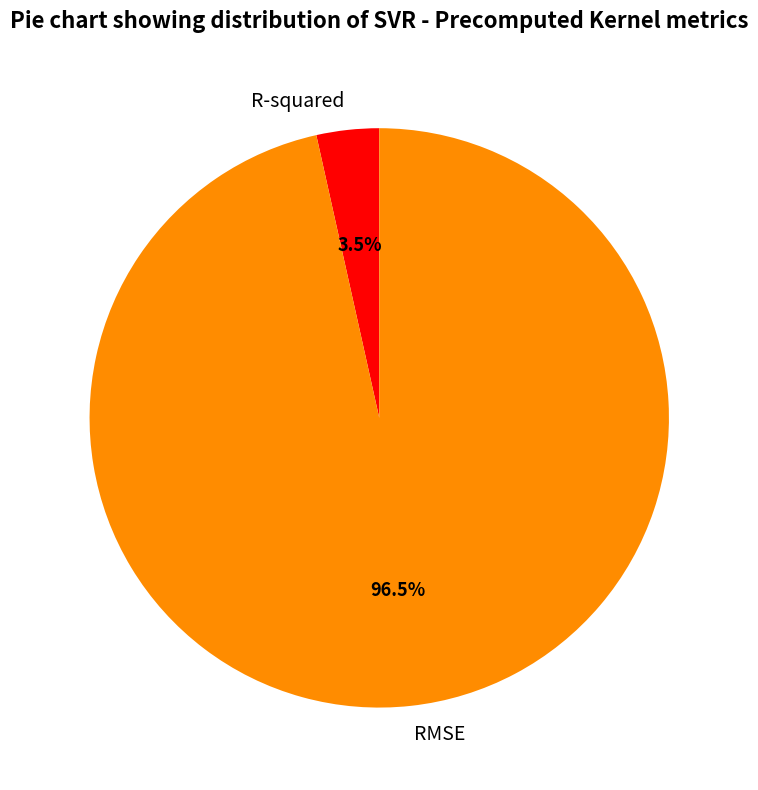

Between R-squared and RMSE, which is larger?

RMSE